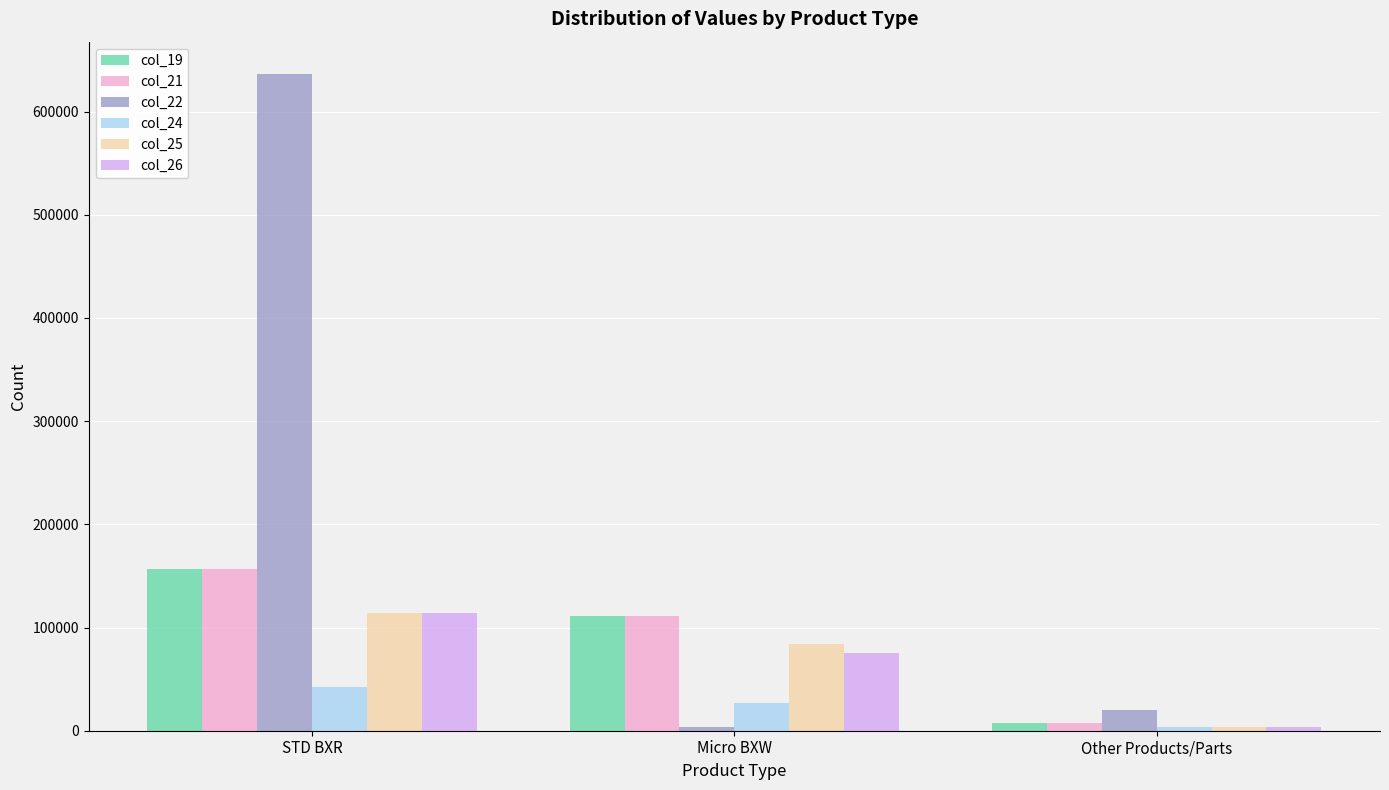

Does the chart contain stacked bars?

No